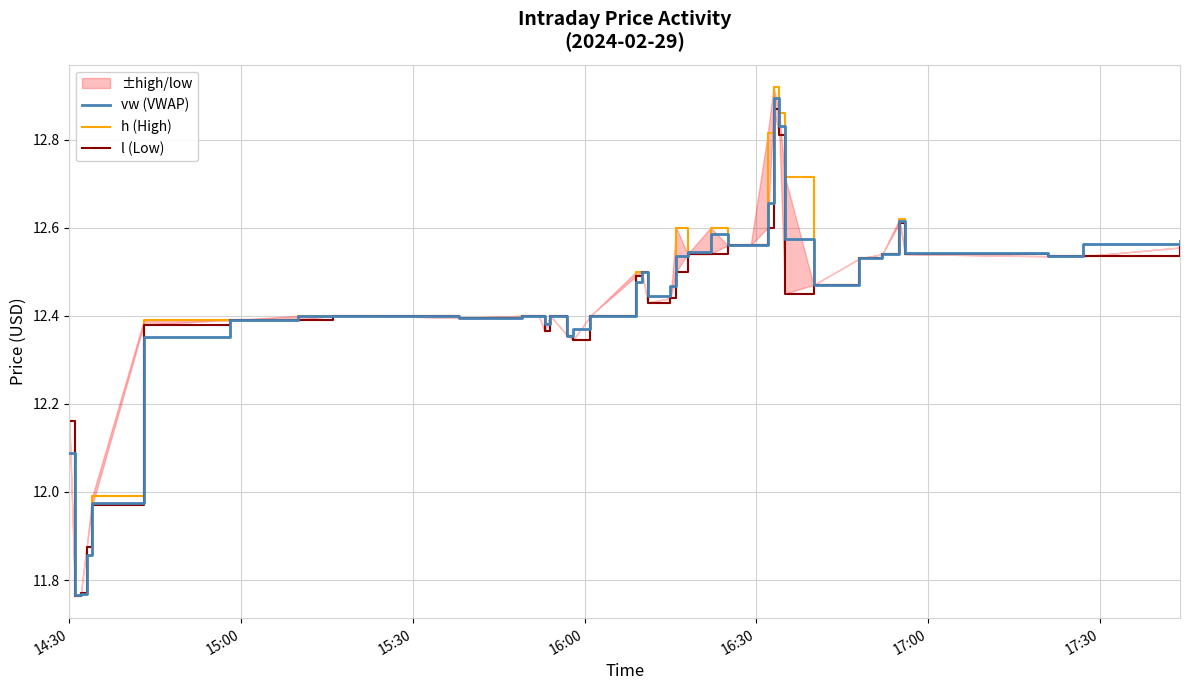

Is this an area chart (filled region under the line)?

No